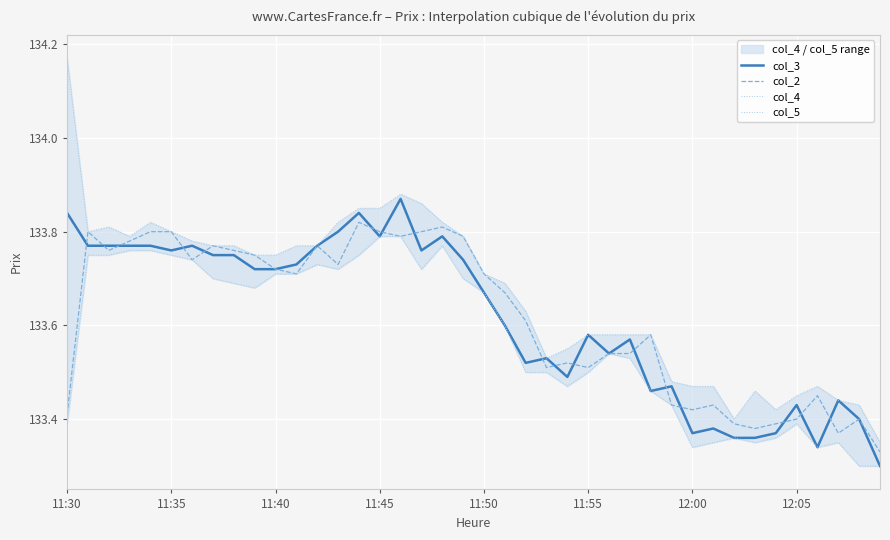

What is the sum of all col_2 values?

5344.7